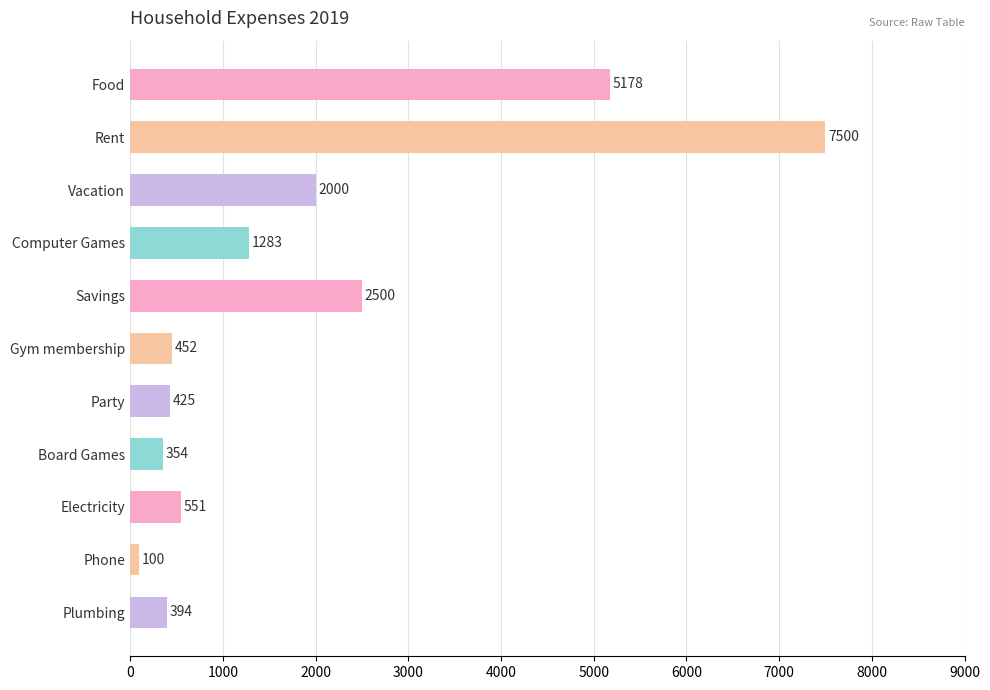

What is the average value?

1885